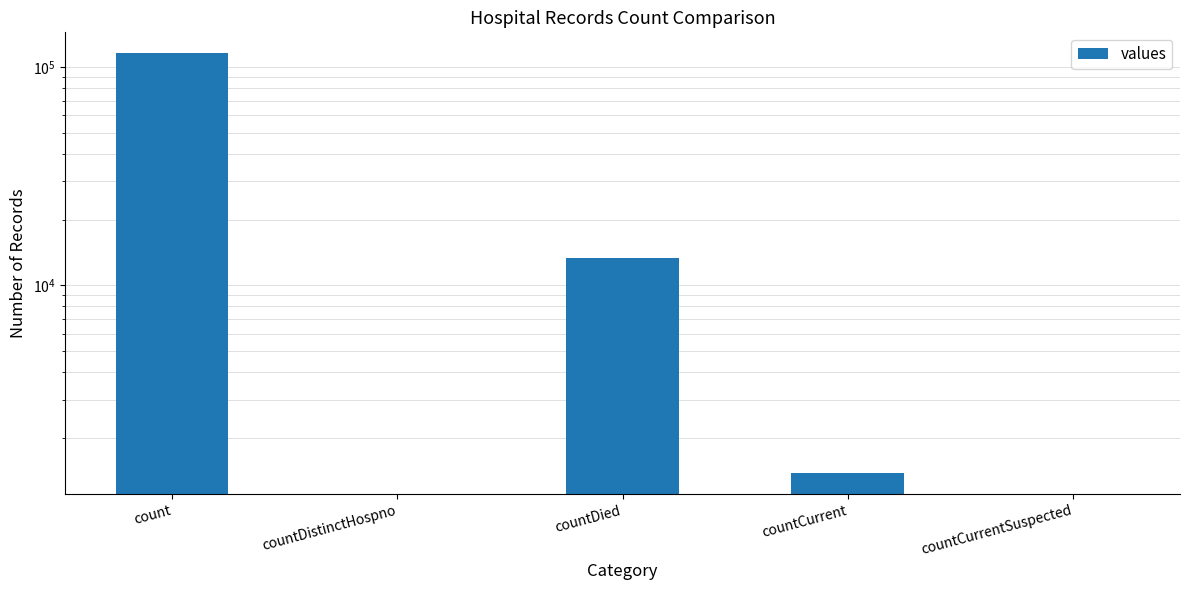

Reading left to right, list all the values displayed in this chart.

count=115379	countDistinctHospno=0	countDied=13343	countCurrent=1383	countCurrentSuspected=0